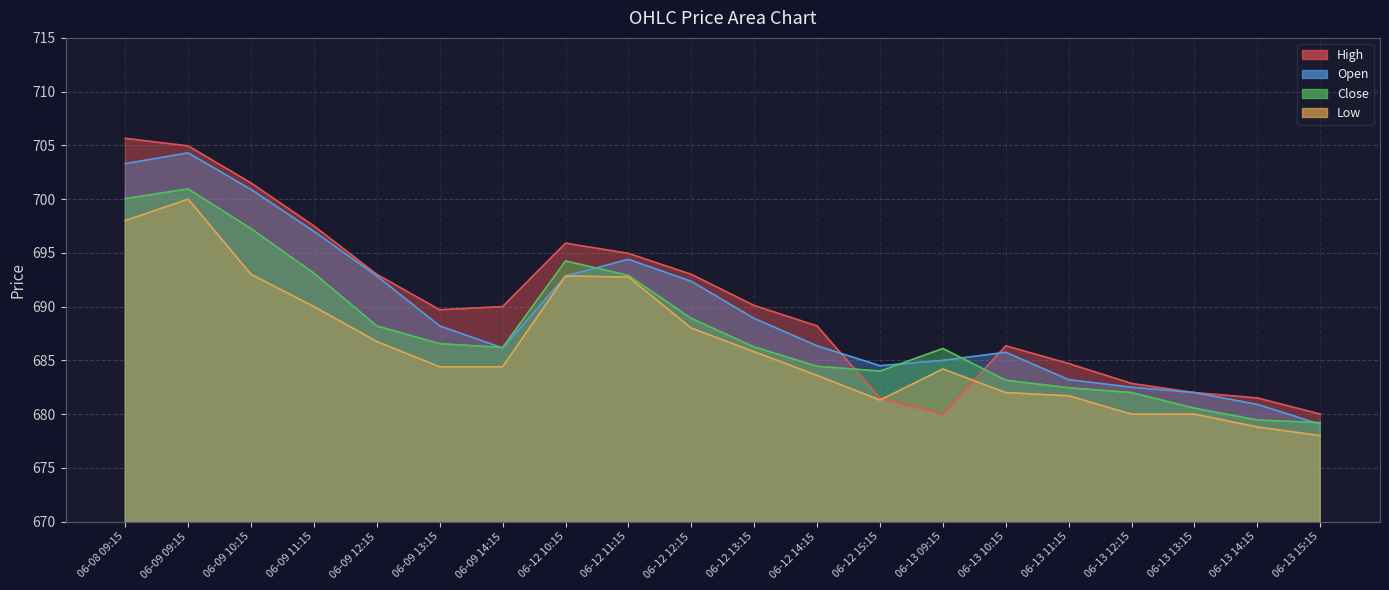

Reading left to right, what are all the values shown in this chart?

High: 705.7	705.0	701.5	697.5	693.0	689.7	690.0	695.9	695.0	693.0	690.1	688.2	681.5	680.0	686.3	684.7	682.8	682.0	681.5	680.0
Open: 703.3	704.3	700.9	697.0	692.8	688.2	686.2	692.8	694.4	692.3	688.9	686.3	684.5	685.0	685.8	683.2	682.5	682.0	680.9	679.0
Close: 700.0	701.0	697.2	693.1	688.2	686.5	686.2	694.2	692.9	688.9	686.2	684.5	684.0	686.1	683.2	682.5	682.0	680.5	679.5	679.2
Low: 698.0	700.0	693.0	690.0	686.8	684.4	684.4	692.8	692.8	688.0	685.8	683.6	681.3	684.2	682.0	681.7	680.0	680.0	678.8	678.0